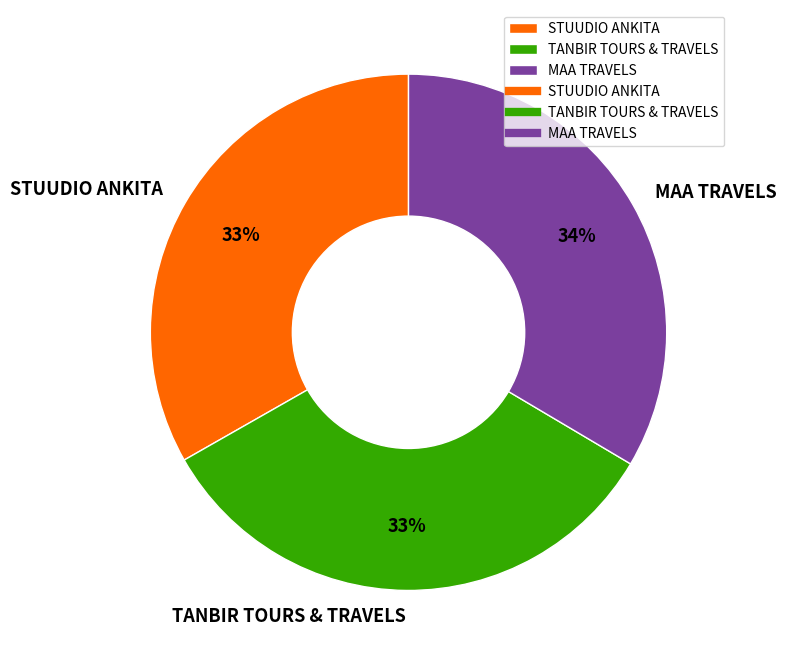

What is the ratio of the value at MAA TRAVELS to the value at STUUDIO ANKITA?

1.0